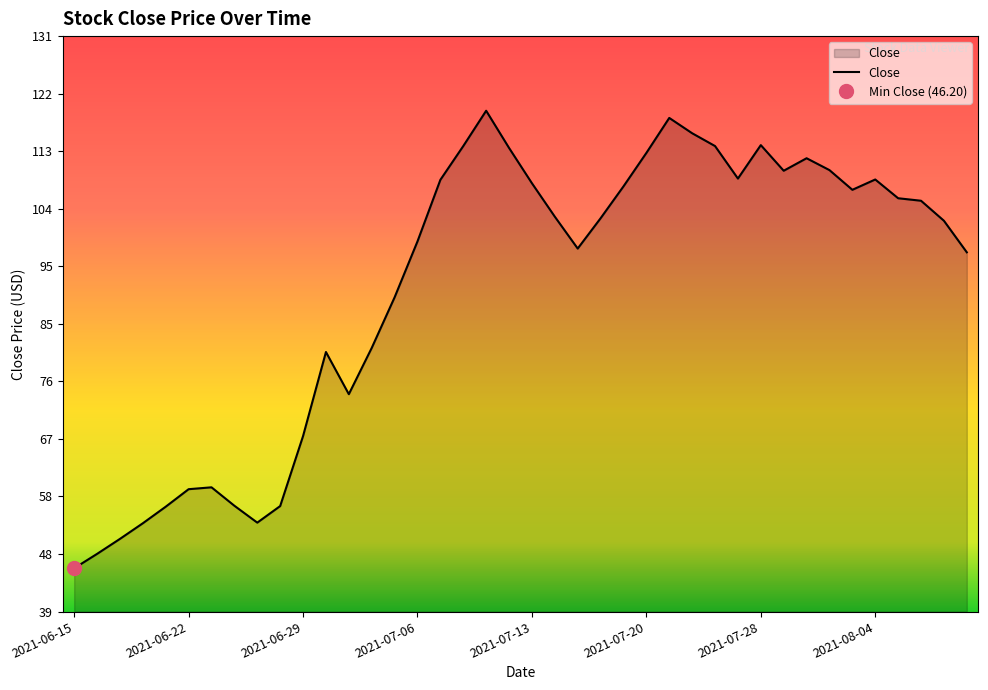

What is the average value?

91.0